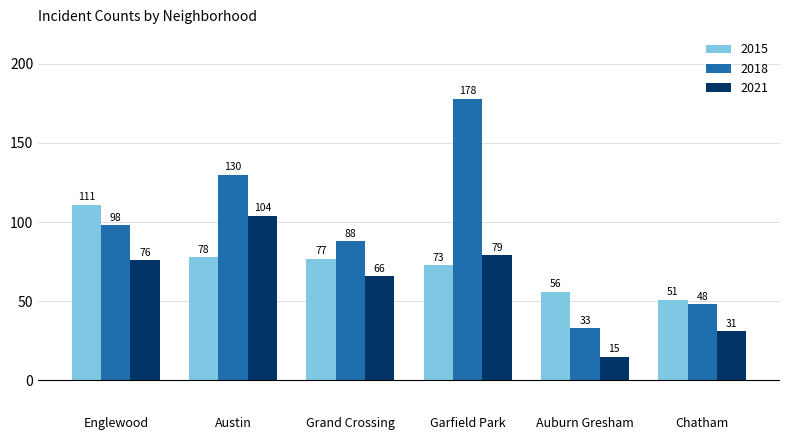

Which series has the widest spread of values?

2018